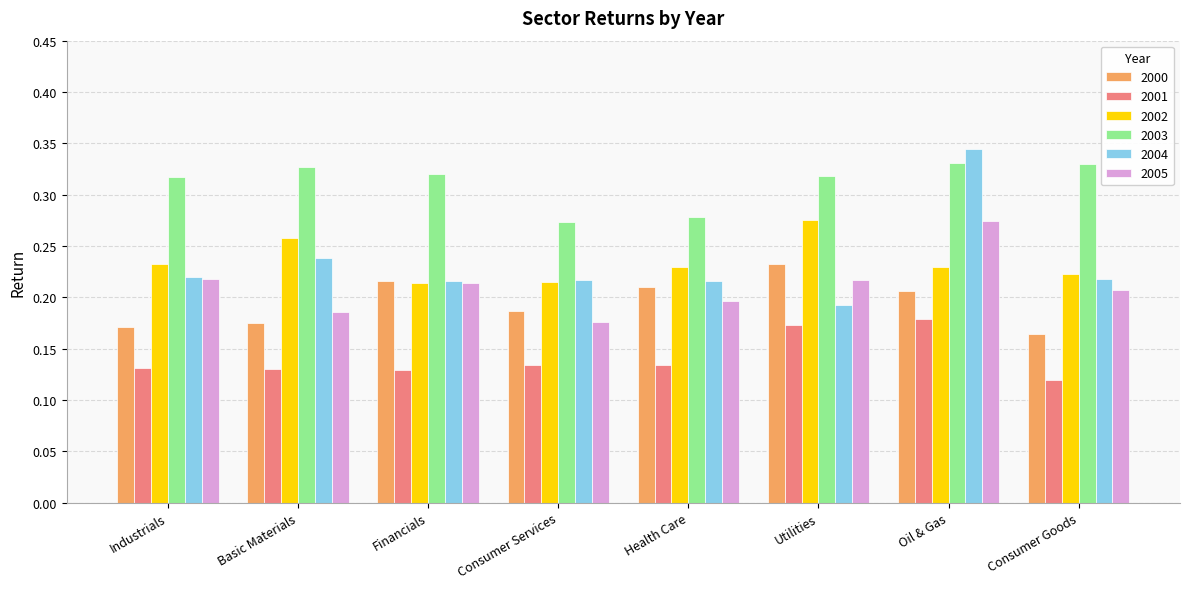

True or false: 2002 has a value of 0.2 at Health Care.

True